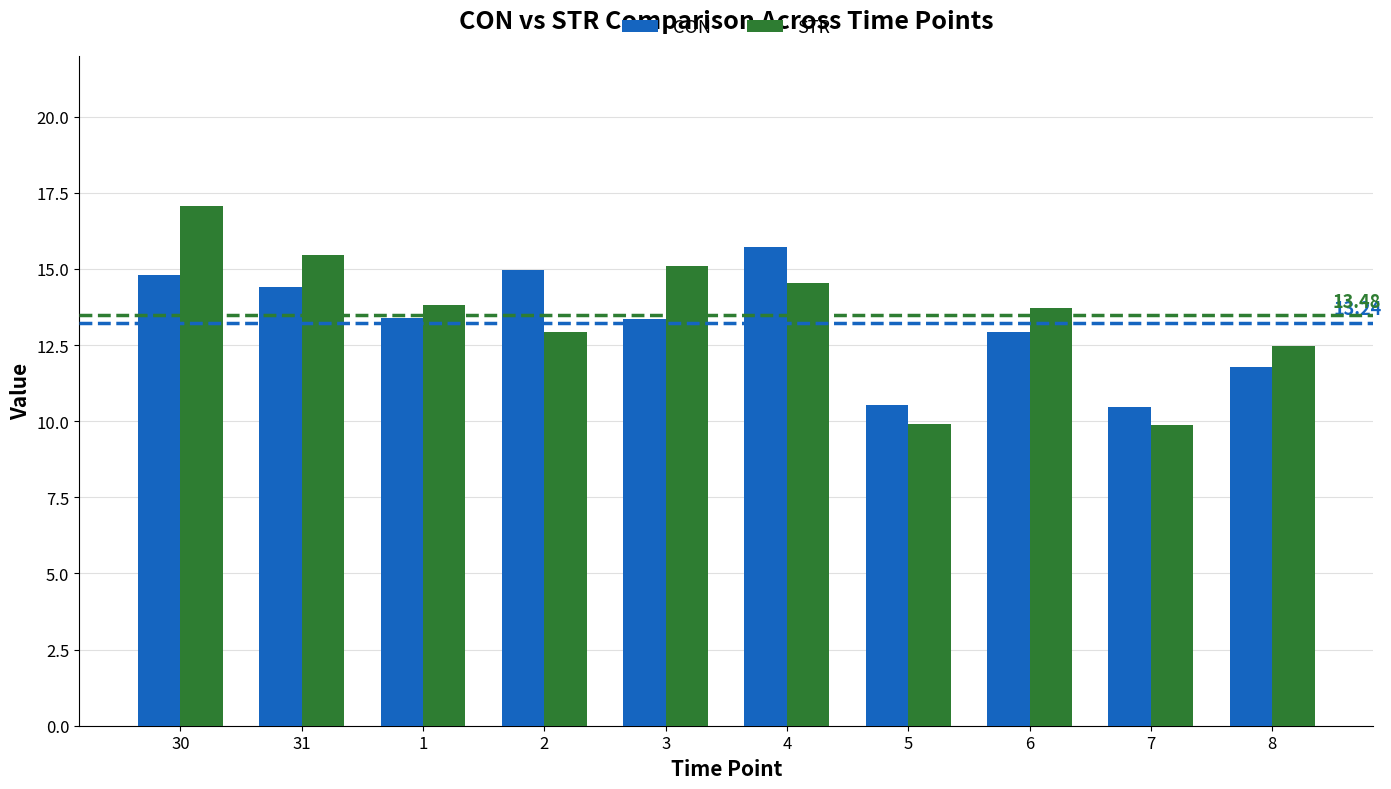

Rank the series by their maximum value, from lowest to highest.

CON, STR